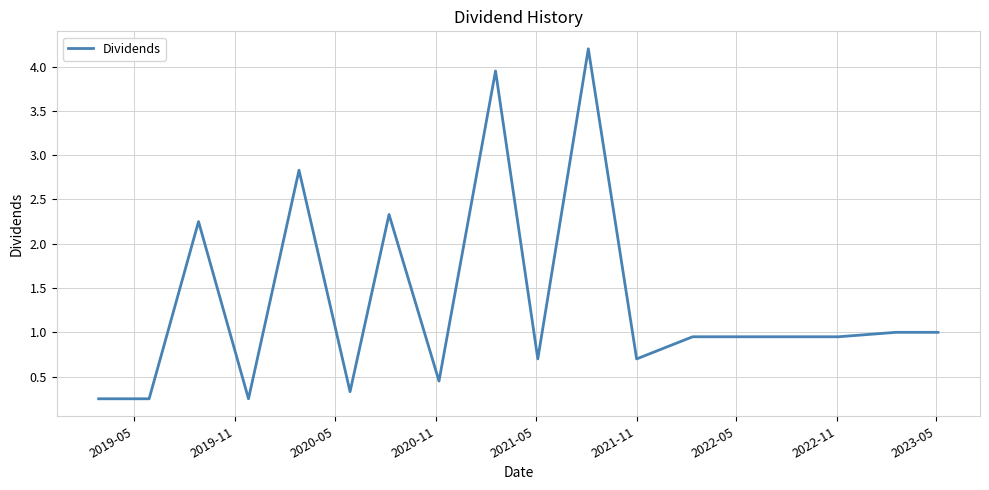

What is the greatest value displayed?

4.2